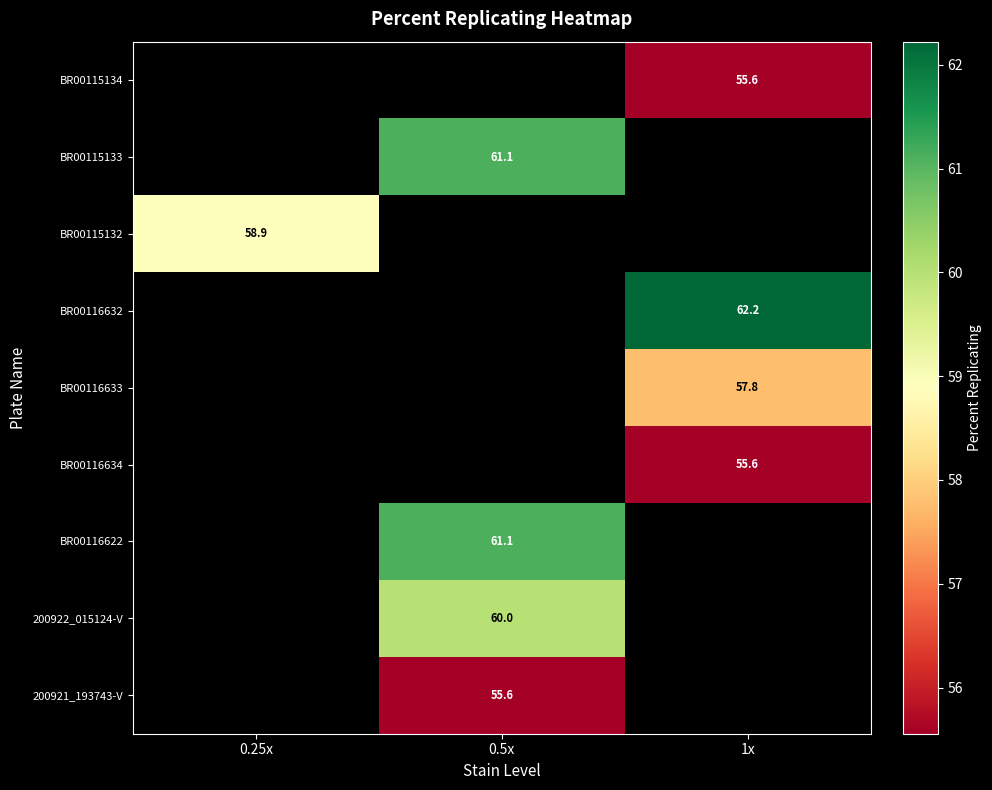

How many data points does each series have?

3